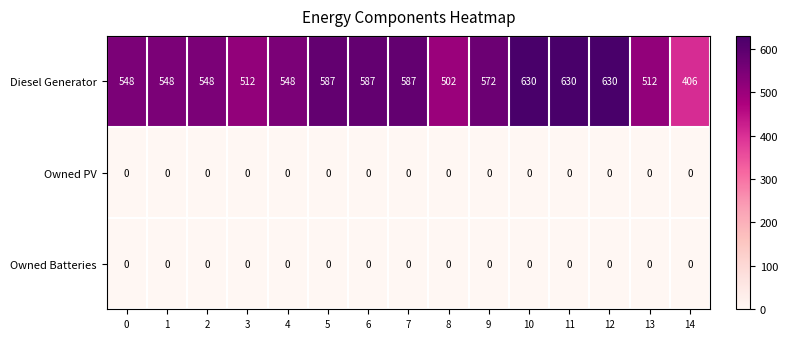

Count the number of categories in the chart.

15